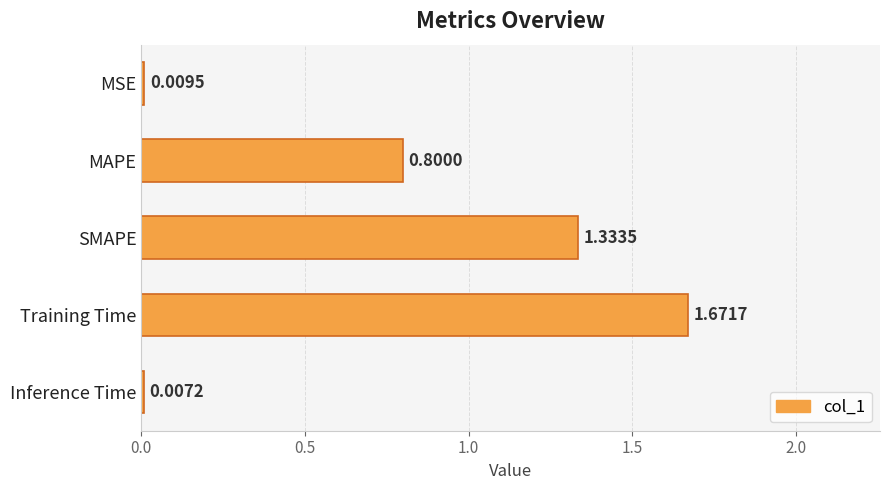

What is the change in value from SMAPE to Inference Time?

-1.3